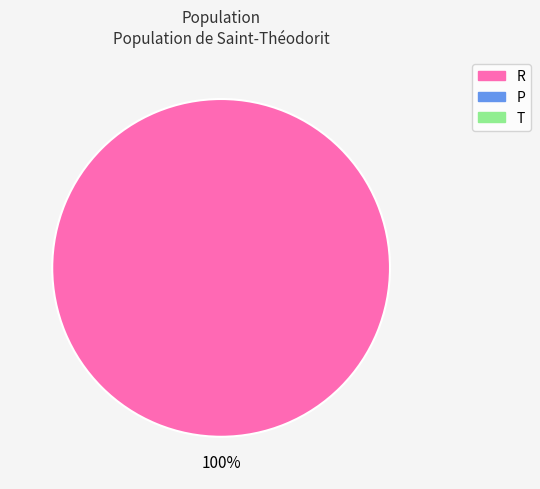

How many segments does this pie chart have?

1